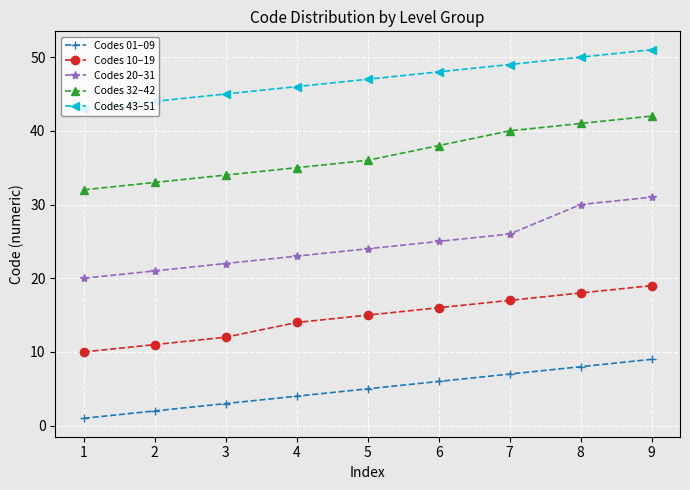

What is the greatest value displayed?

51